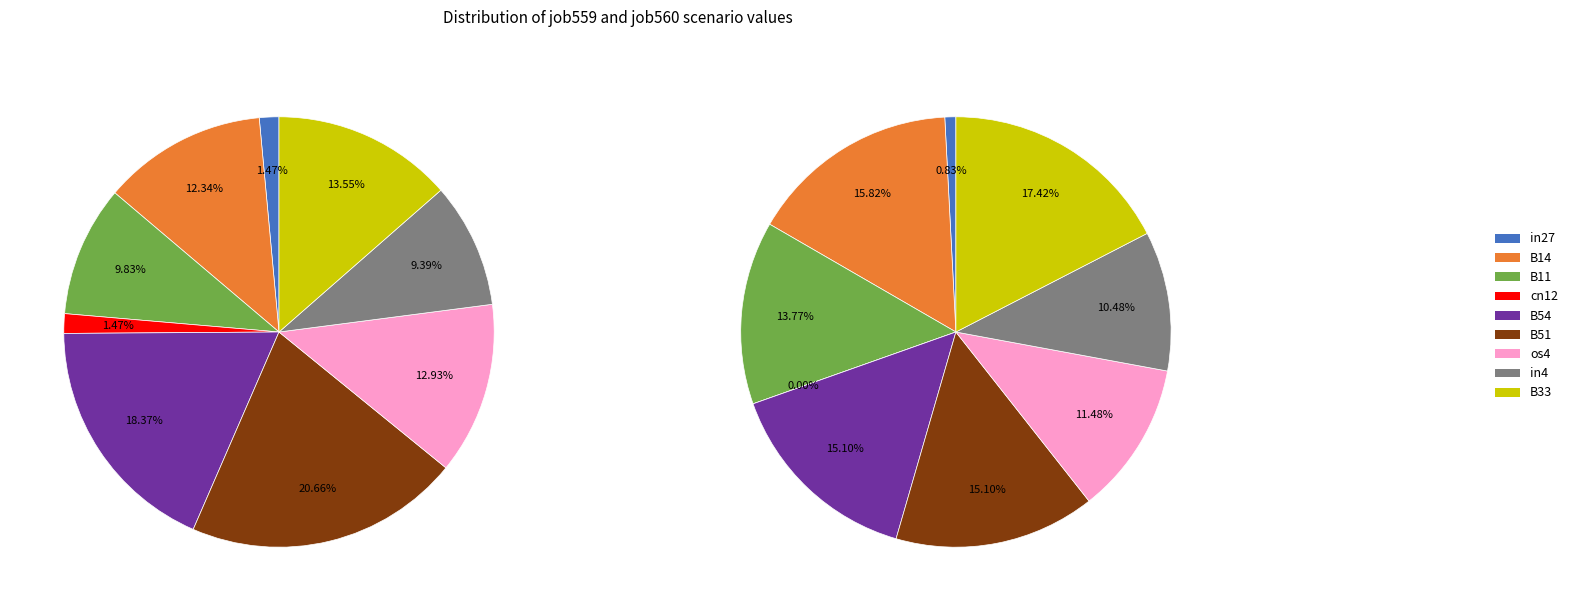

Is there a majority slice in this chart?

No